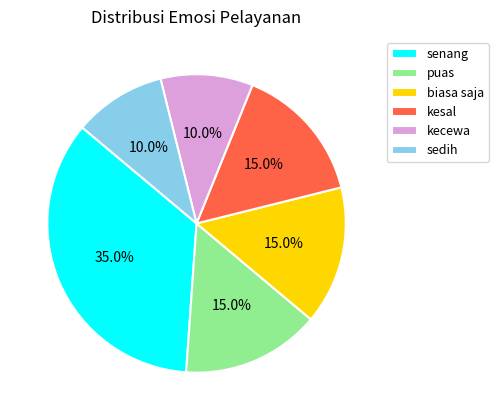

What is the largest slice in the pie chart?

senang